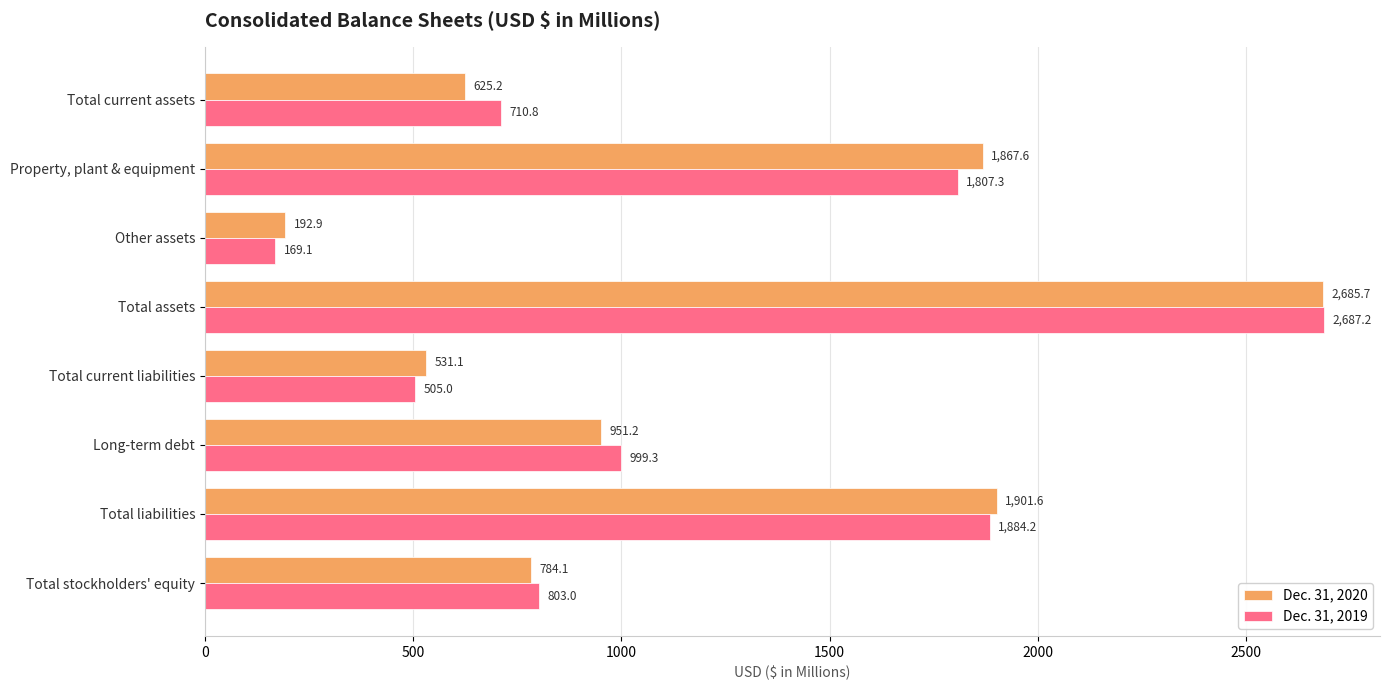

At which category is the sum across all series the highest?

Total assets